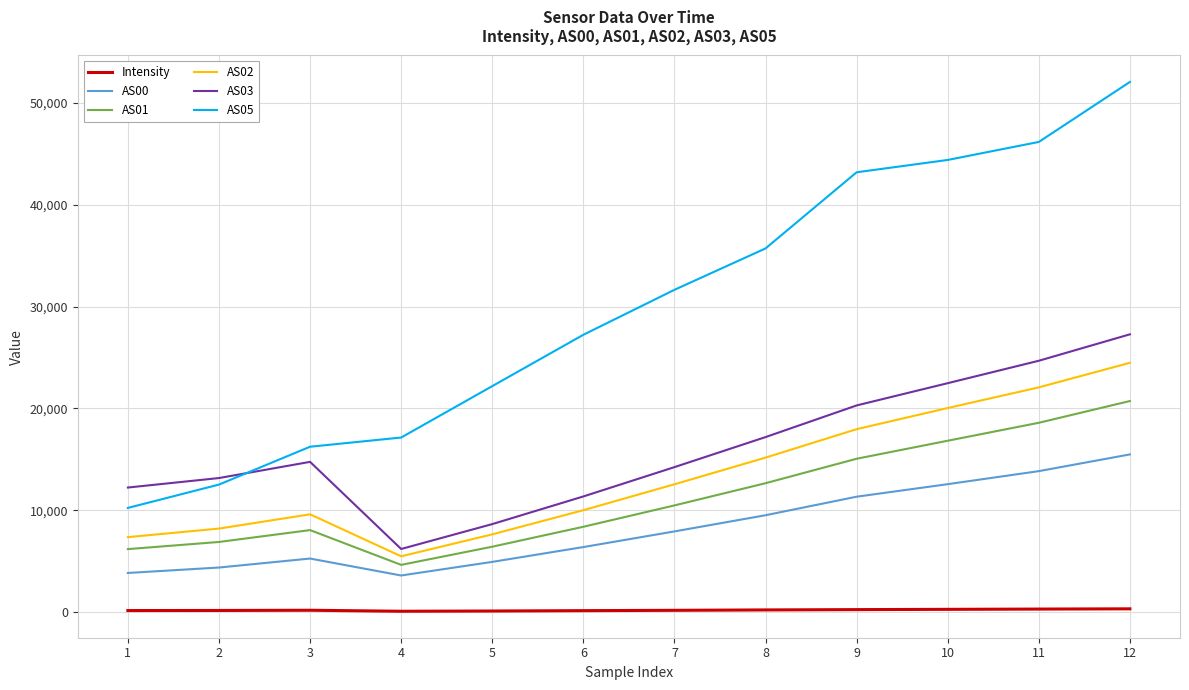

At which category is the sum across all series the highest?

12